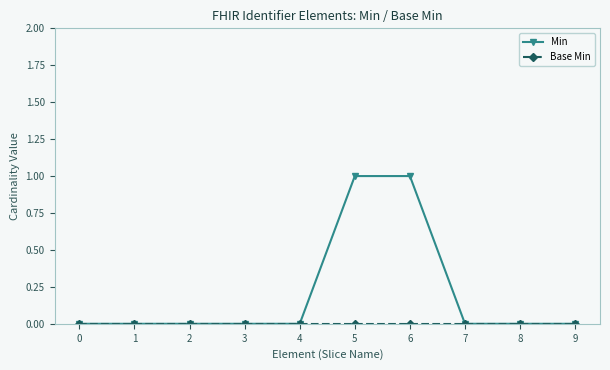

Is it true that Min equals 0 at 7?

True